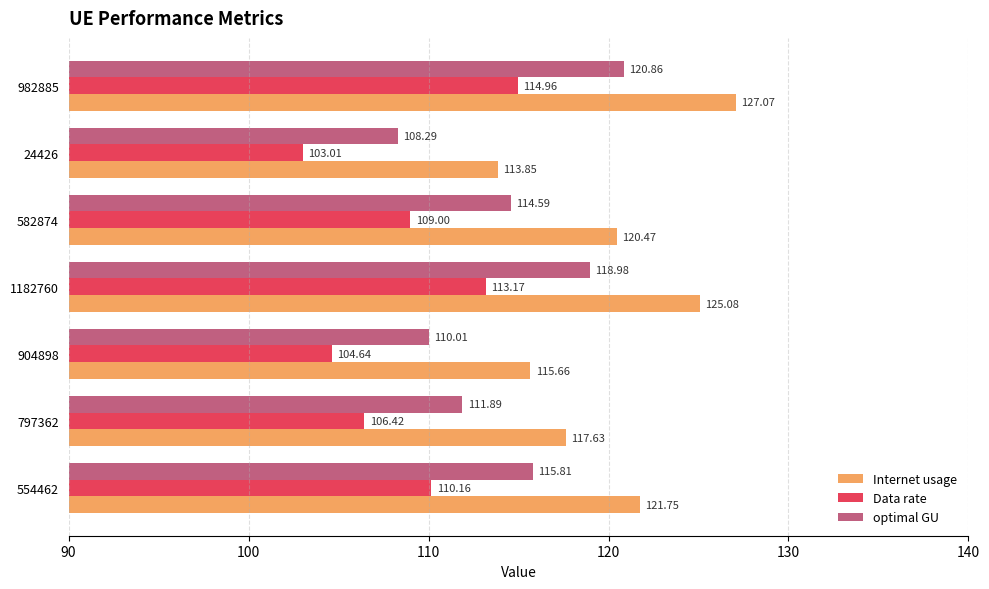

What is the difference between the maximum and minimum values in the optimal GU series?

12.6